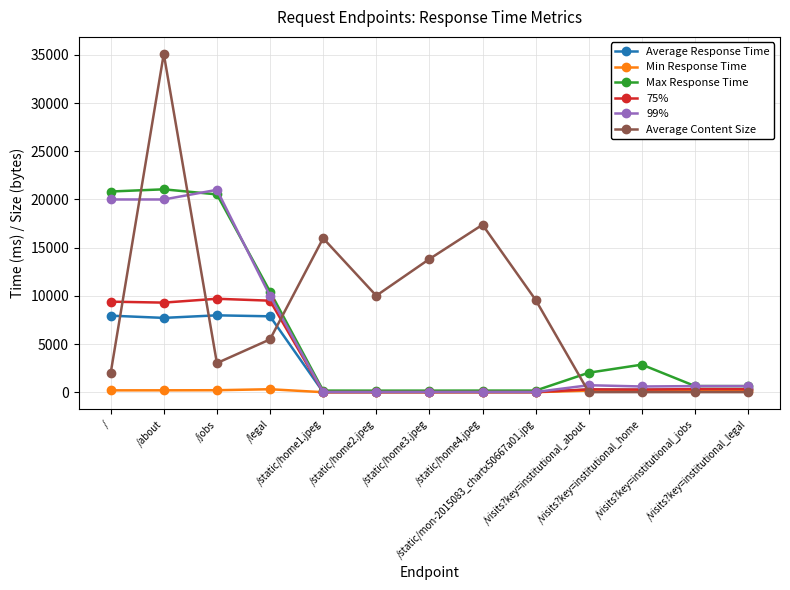

How many series are shown in this chart?

6